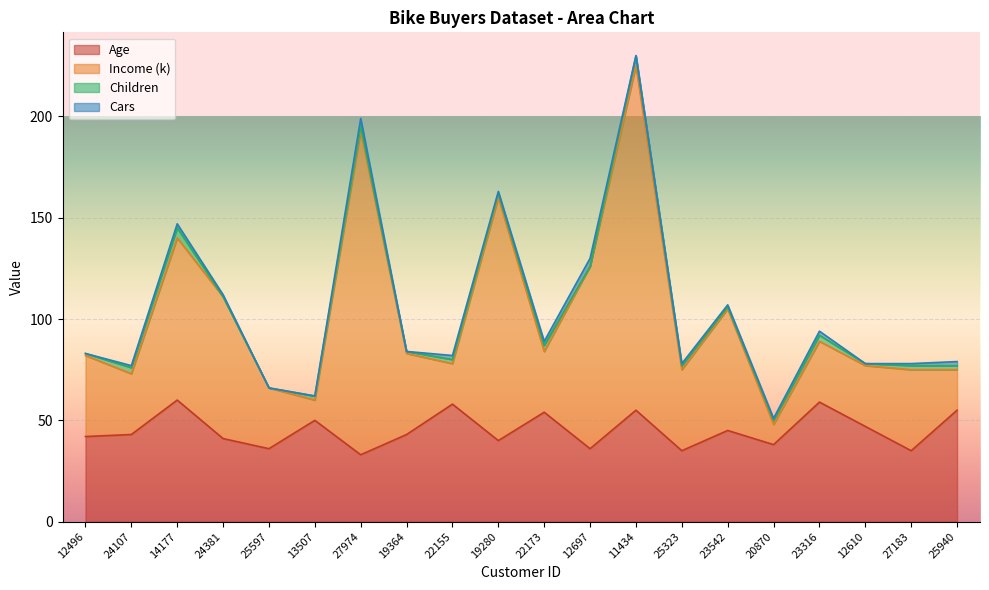

What is the label of the 17th point from the left?

23316